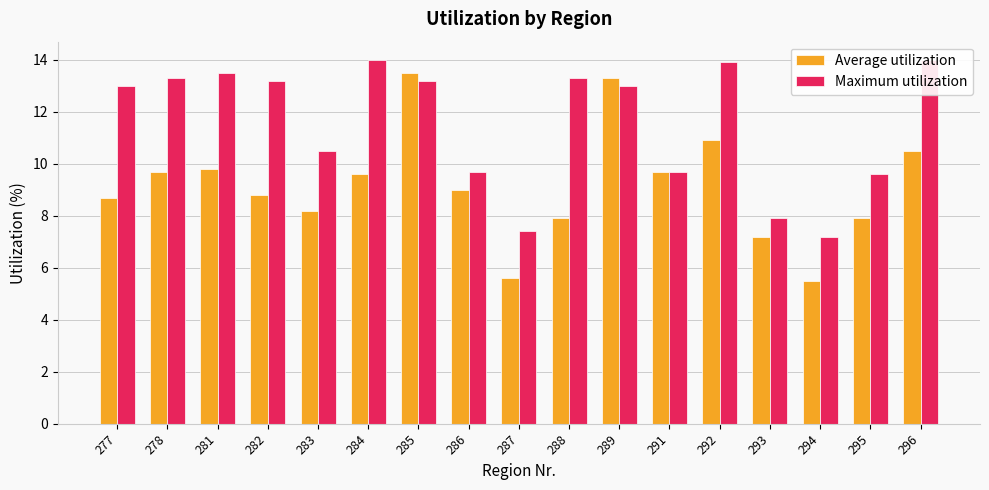

What is the value of the Average utilization bar at the 2nd from the left?

9.7